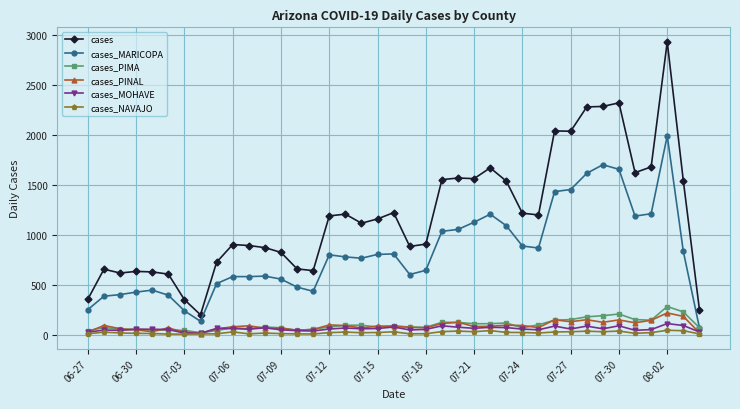

Which series has the widest spread of values?

cases